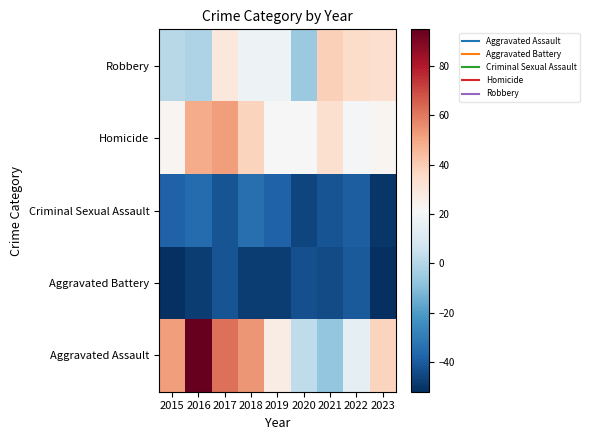

Which category has the lowest value across all series?

2015